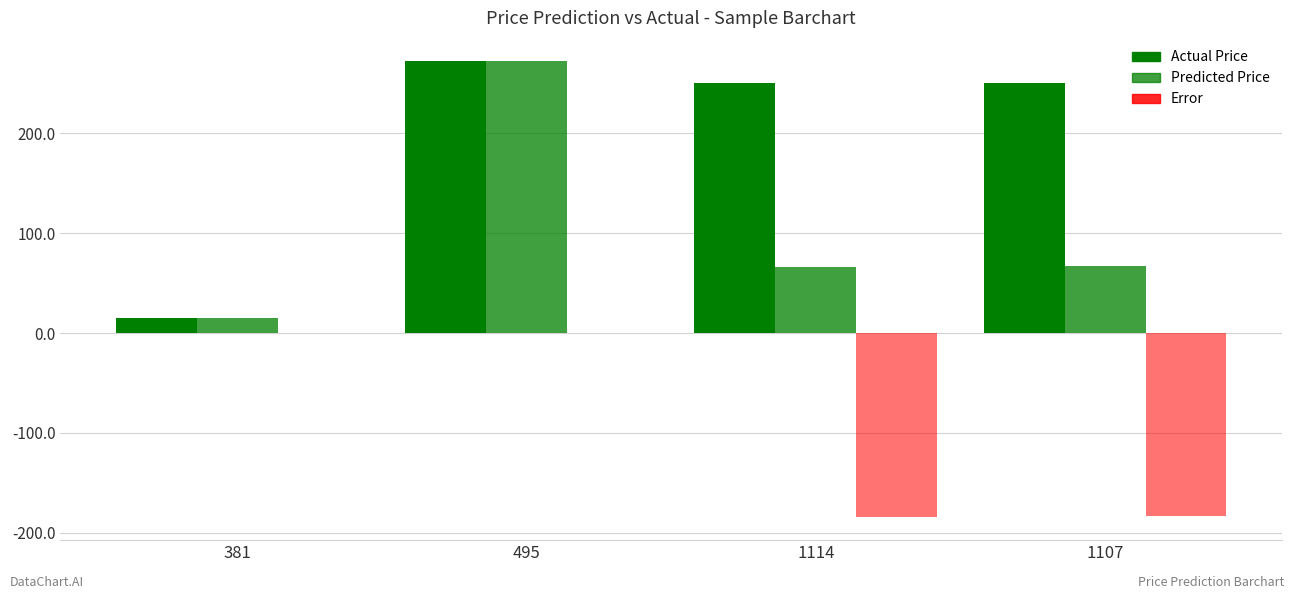

The value of Error at 1114 is -184.4. True or false?

True